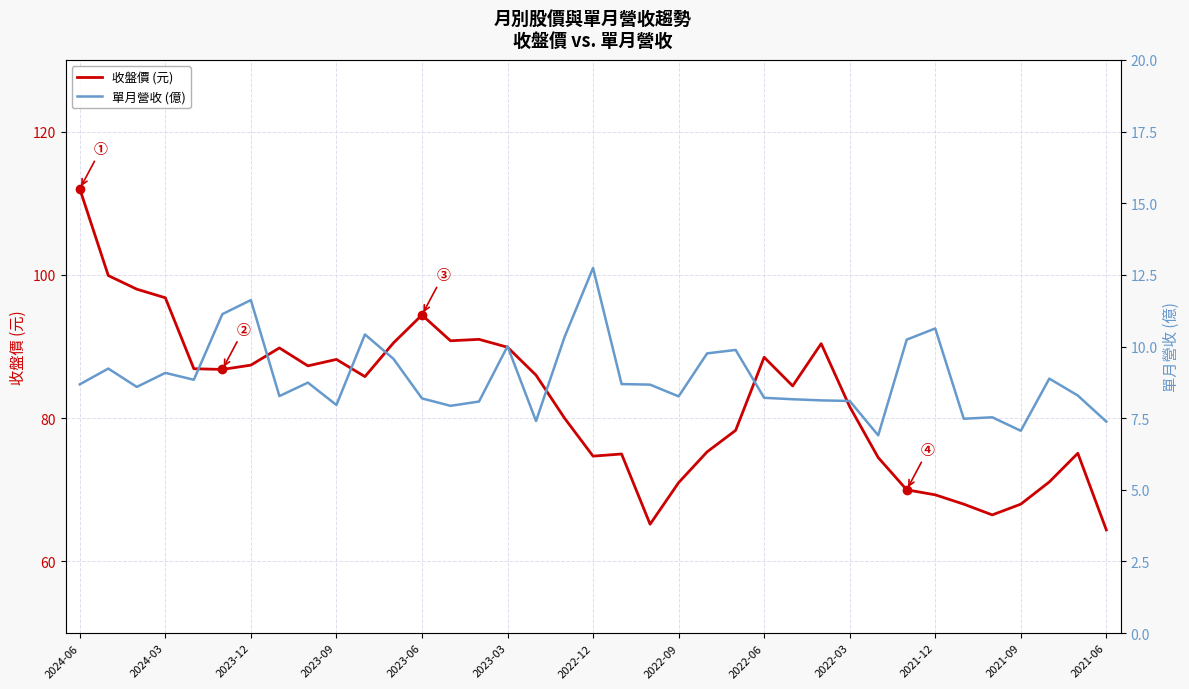

The 收盤價 (元) series shows 66.5 at 32. True or false?

True